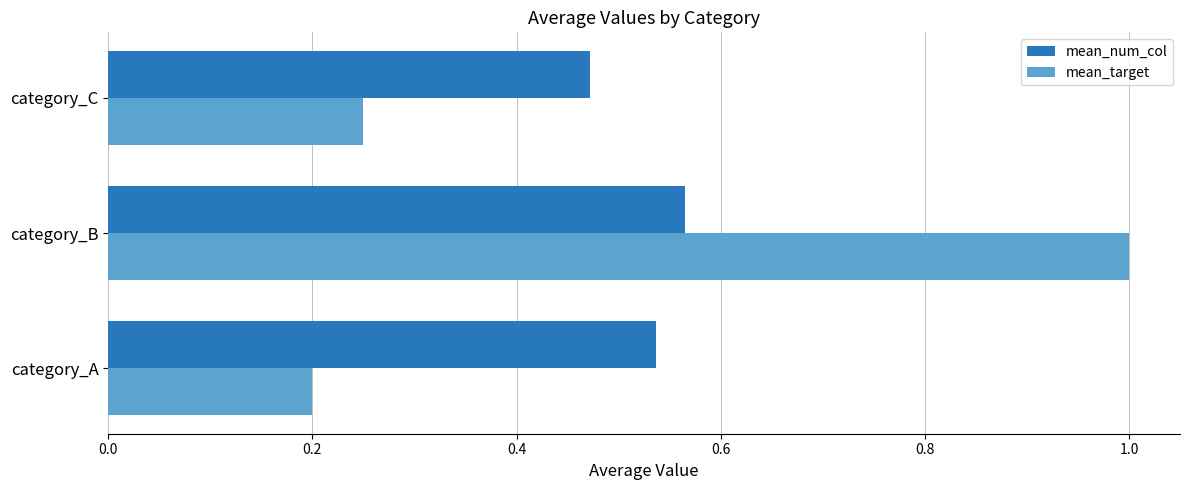

At how many categories does at least one series exceed 0?

3